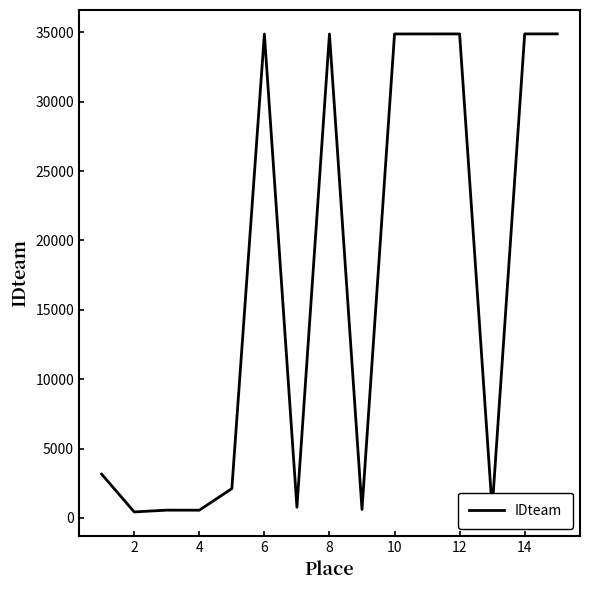

What is the greatest value displayed?

34892